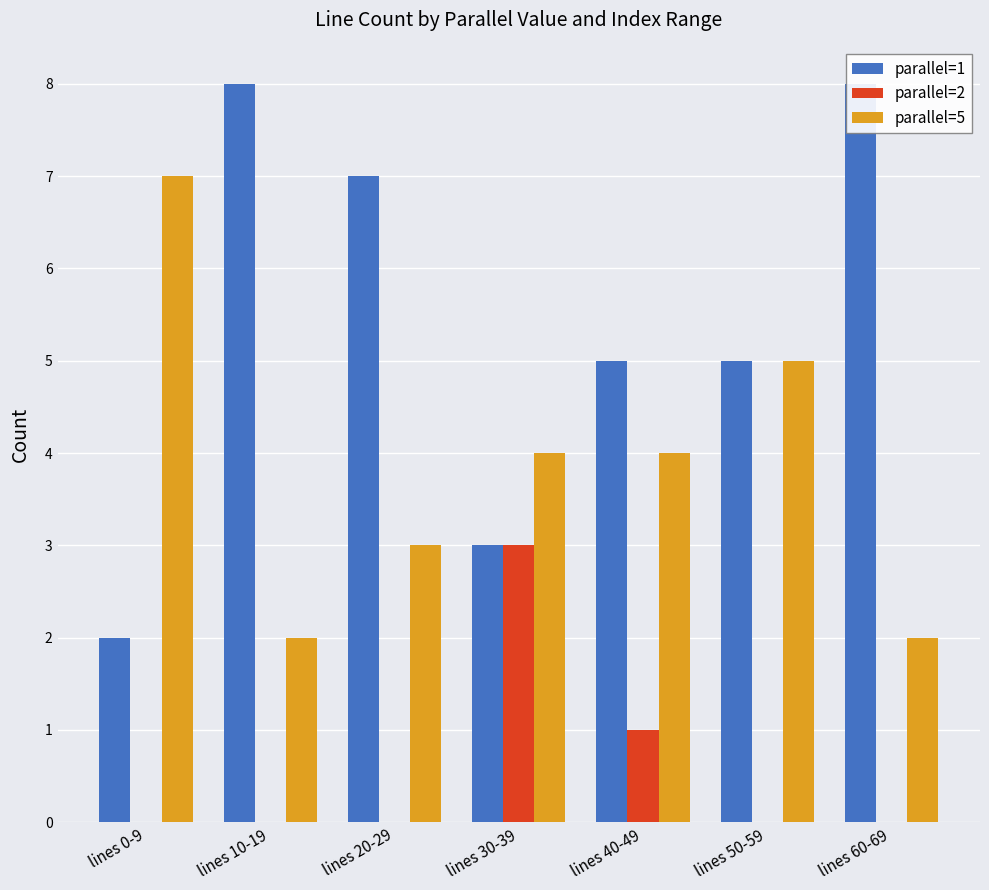

Which series has the largest total across all categories?

parallel=1